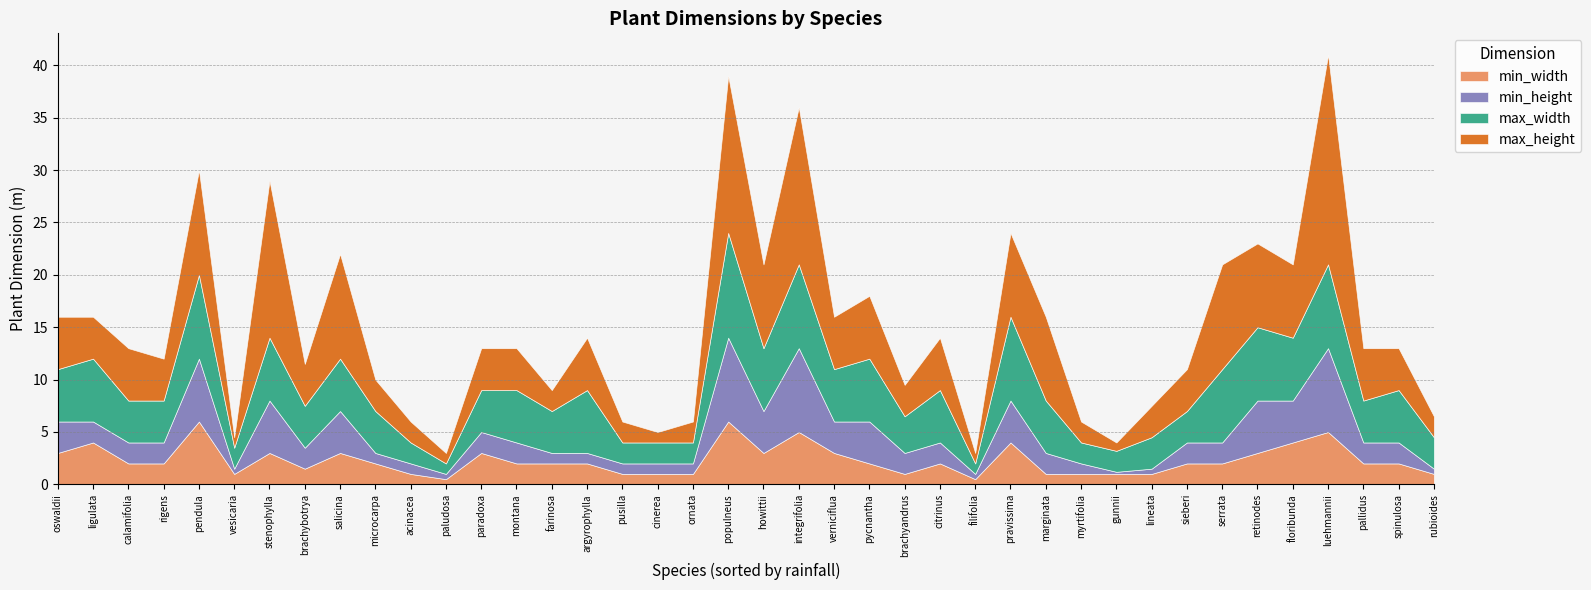

What is the spread (max minus min) of values at brachybotrya?

2.5